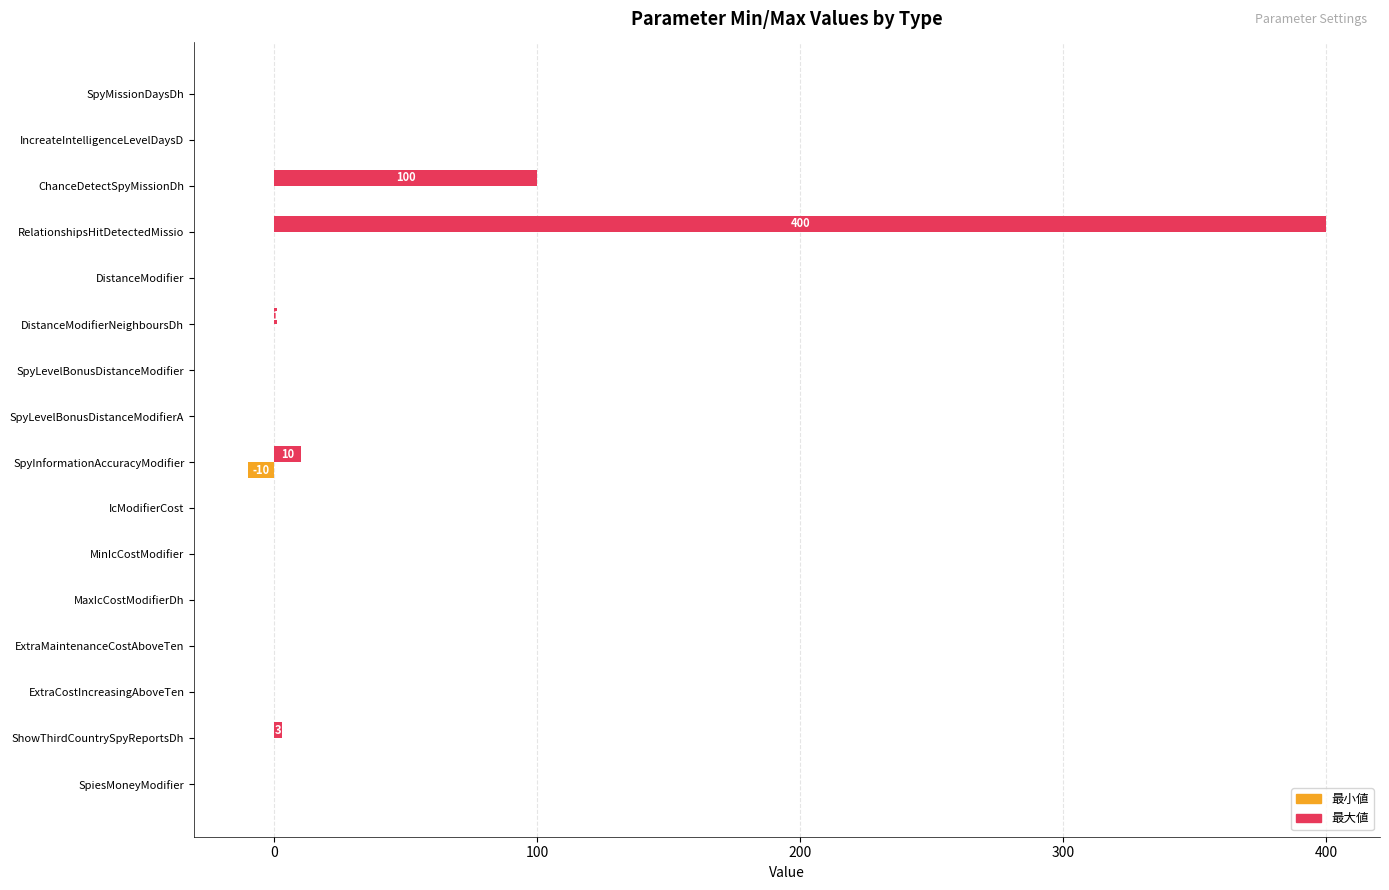

What is the sum of all 最小値 values?

-10